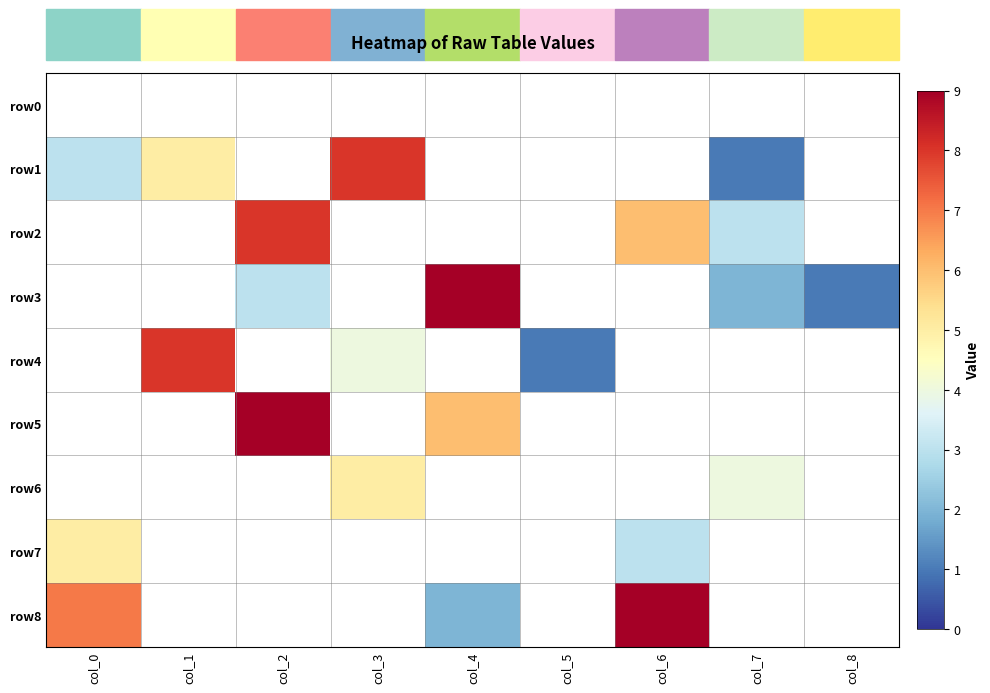

Is the value of row3 at col_7 greater than the value of row4 at col_5?

Yes